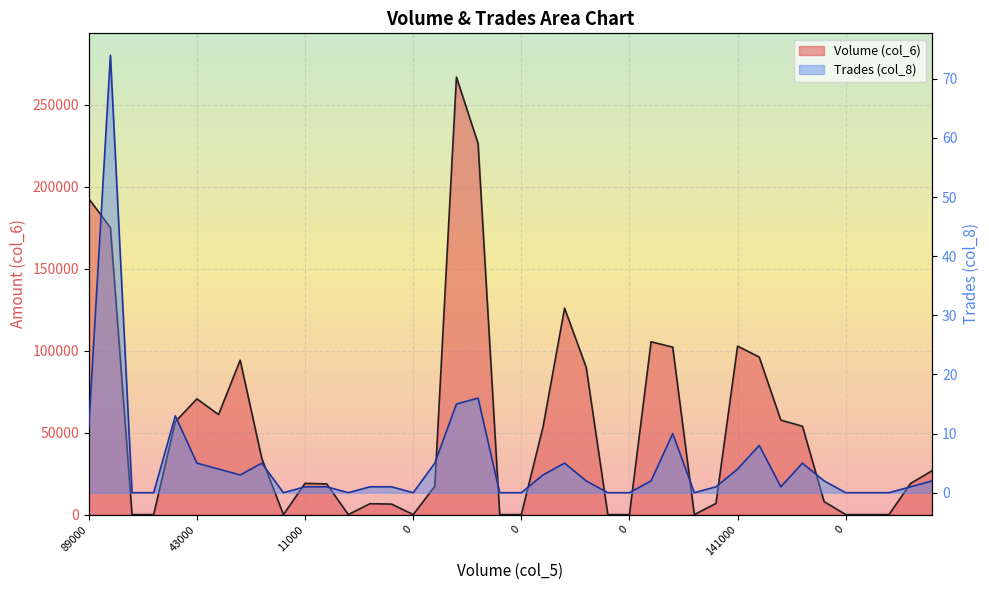

How many data points in Volume (col_6) are less than 19030?

20